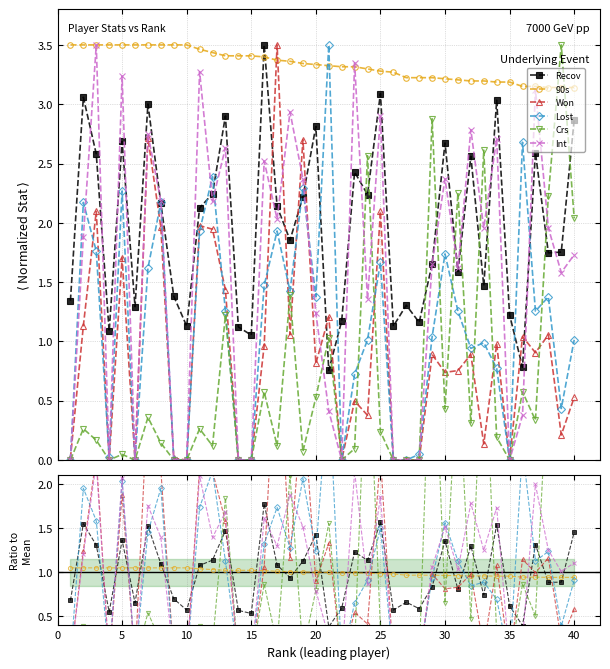

How many values in the Lost series are below 1?

20